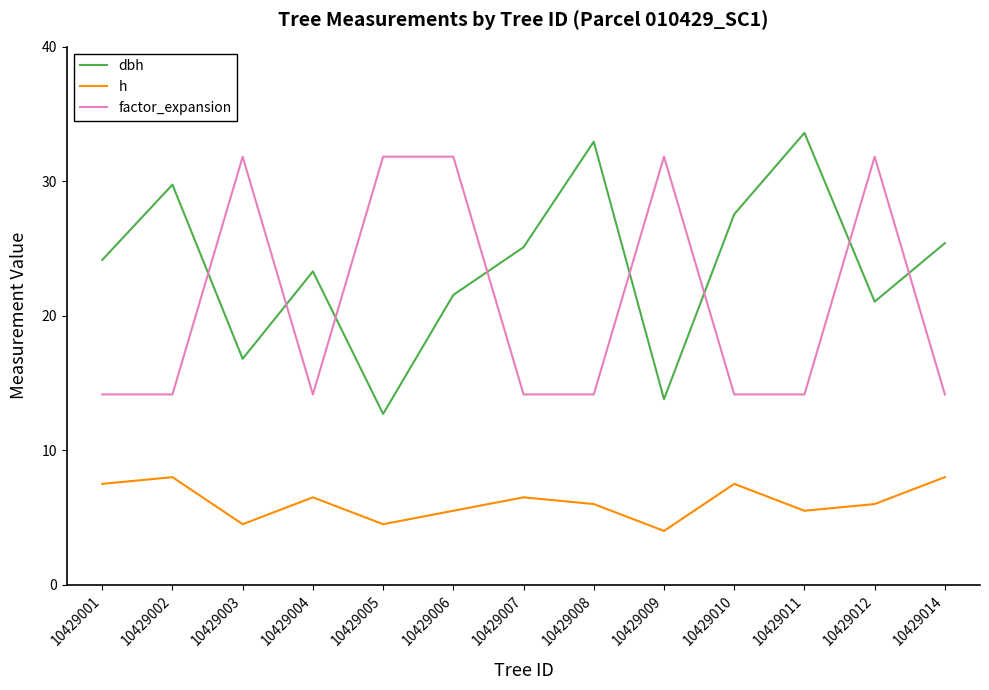

True or false: dbh has more than 2 interior local peaks.

True